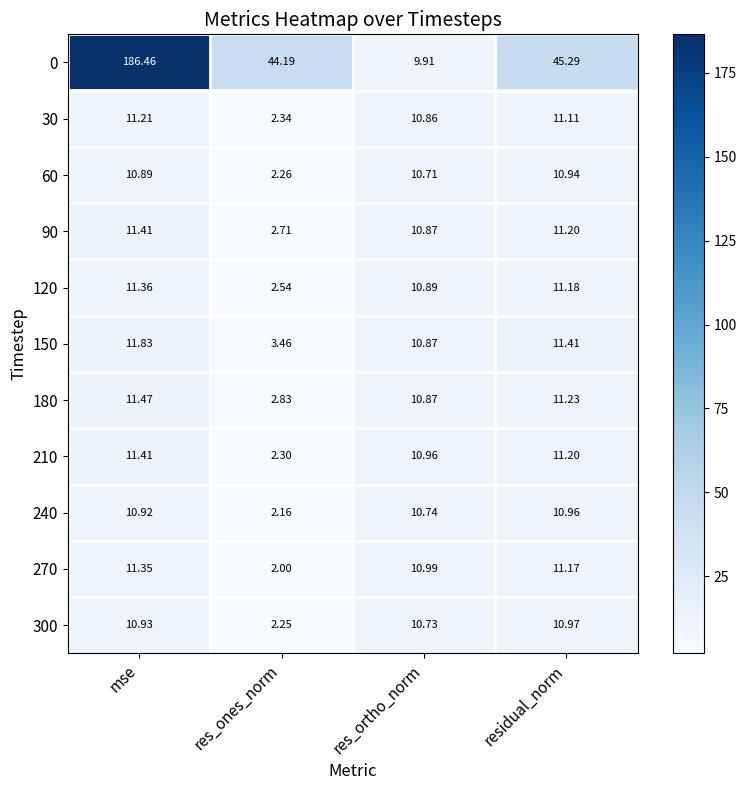

At which category is the sum across all series the highest?

mse